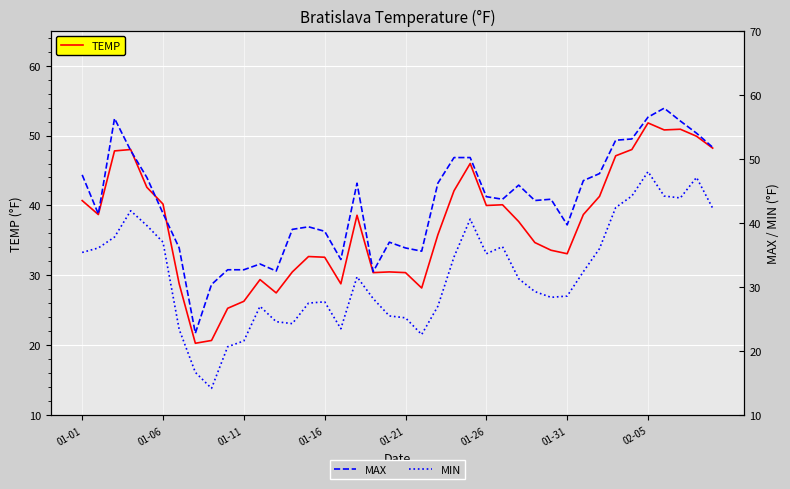

What value does the MIN series have at 19?

25.5